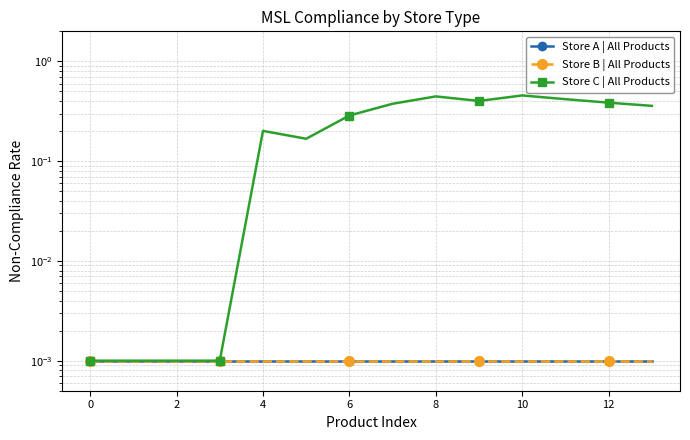

True or false: Store C | All Products and Store B | All Products cross at least once.

False